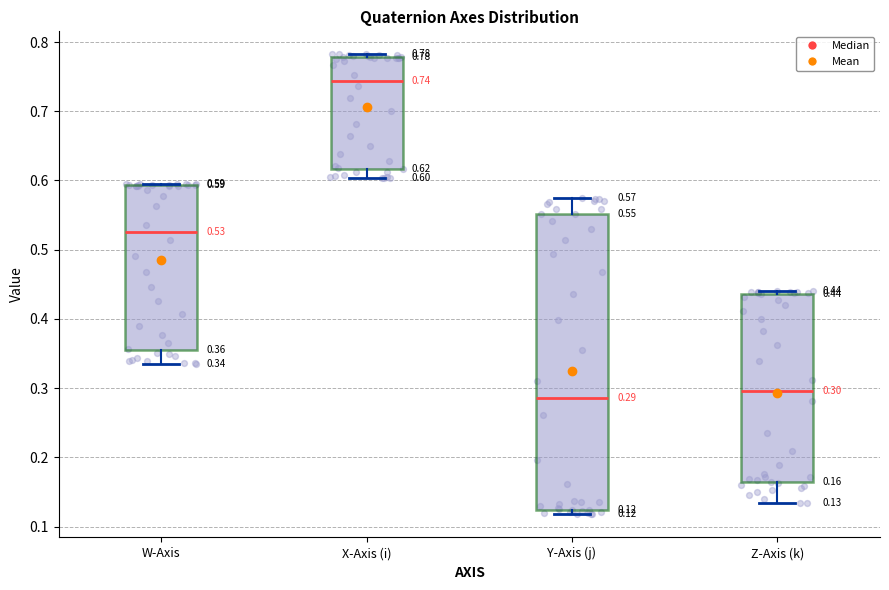

Which box is the tallest, from its lower edge to its upper edge?

Y-Axis (j)